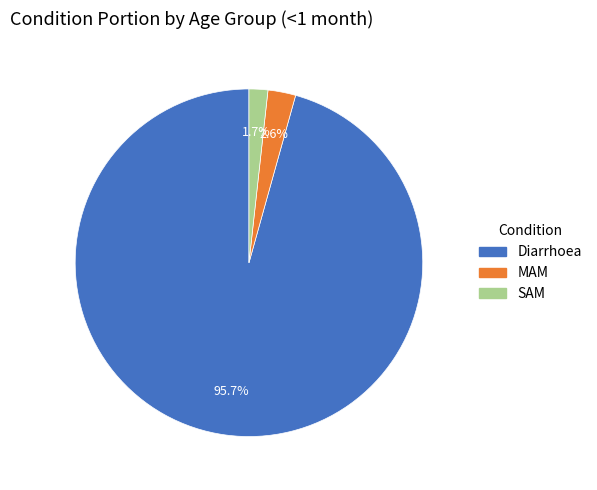

How many slices are in this pie chart?

3